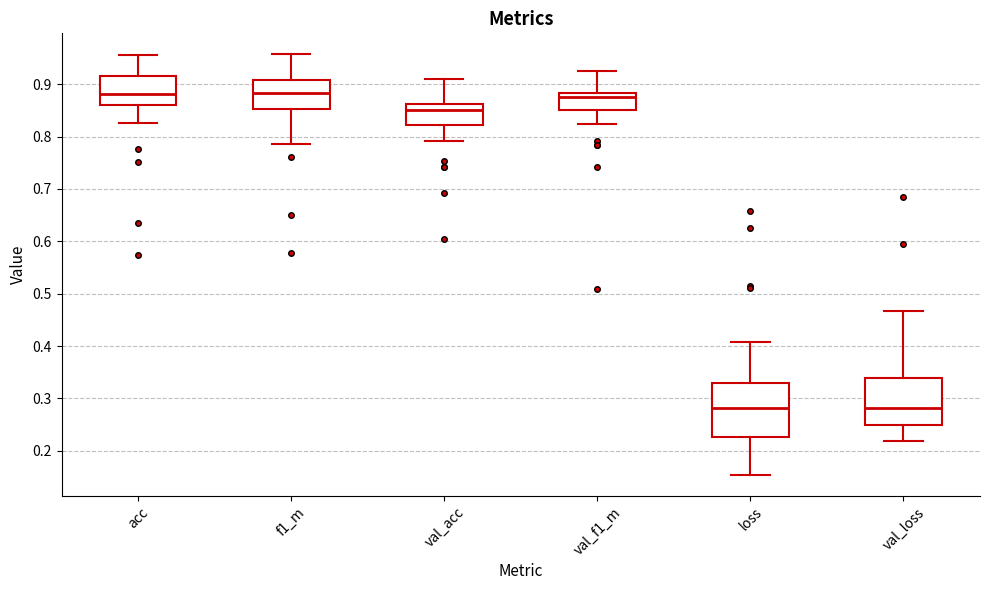

Reading left to right, transcribe this box plot: for each box, give where its median line is, the range the box spans, and where its two whiskers end, as read against the y-axis. The values are not printed on the chart, so give them approximately, as read against the axis.

acc: median 0.88, box 0.86 to 0.92, whiskers 0.83 to 0.96
f1_m: median 0.88, box 0.85 to 0.91, whiskers 0.79 to 0.96
val_acc: median 0.85, box 0.82 to 0.86, whiskers 0.79 to 0.91
val_f1_m: median 0.87, box 0.85 to 0.88, whiskers 0.82 to 0.92
loss: median 0.28, box 0.23 to 0.33, whiskers 0.15 to 0.41
val_loss: median 0.28, box 0.25 to 0.34, whiskers 0.22 to 0.47